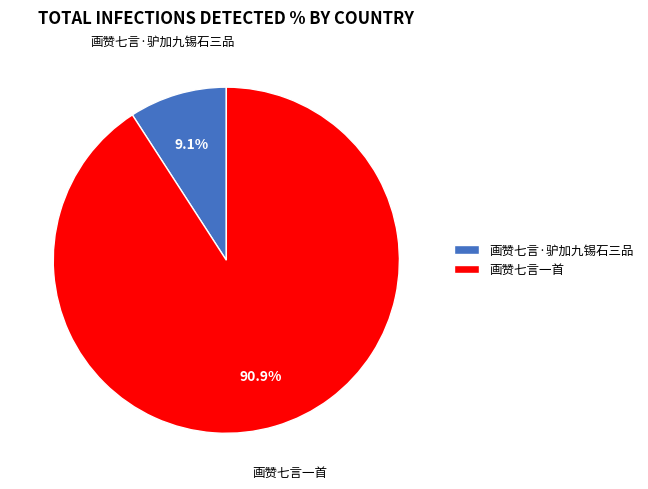

Rank the categories by value from lowest to highest.

画赞七言·驴加九锡石三品, 画赞七言一首